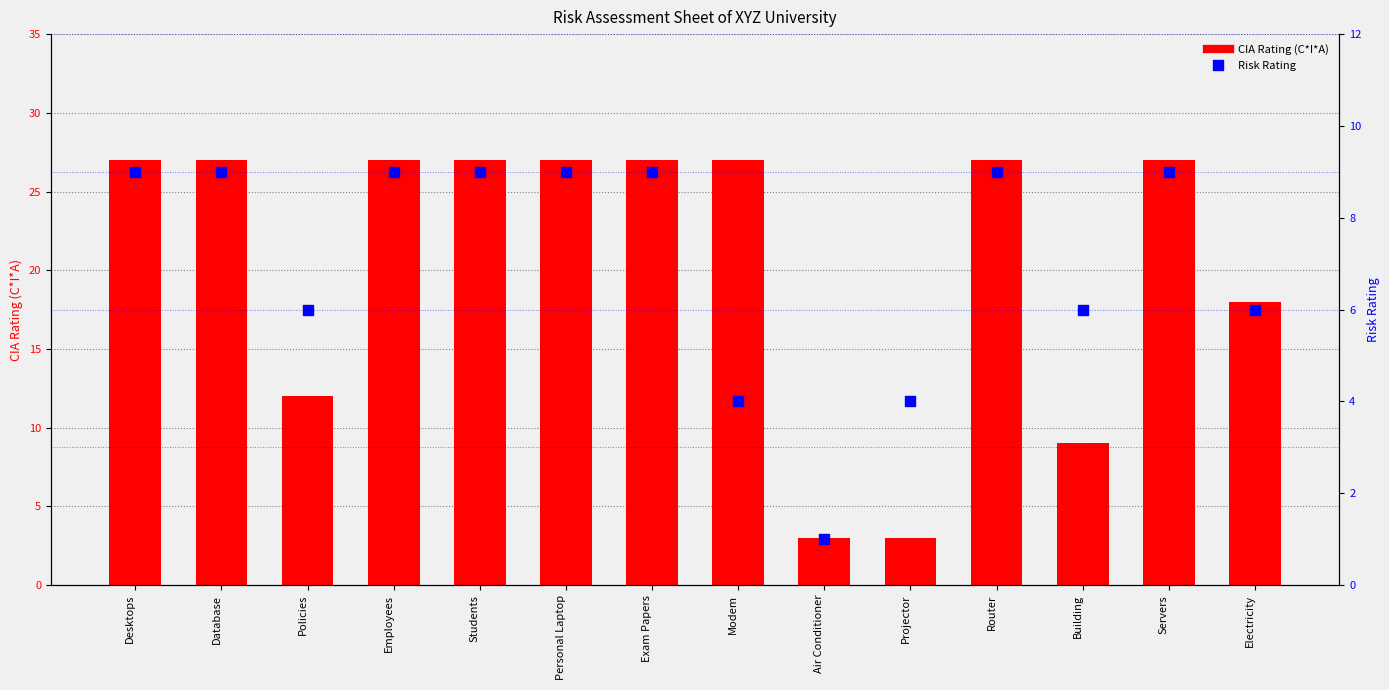

Which series reaches the minimum Y coordinate?

Risk Rating